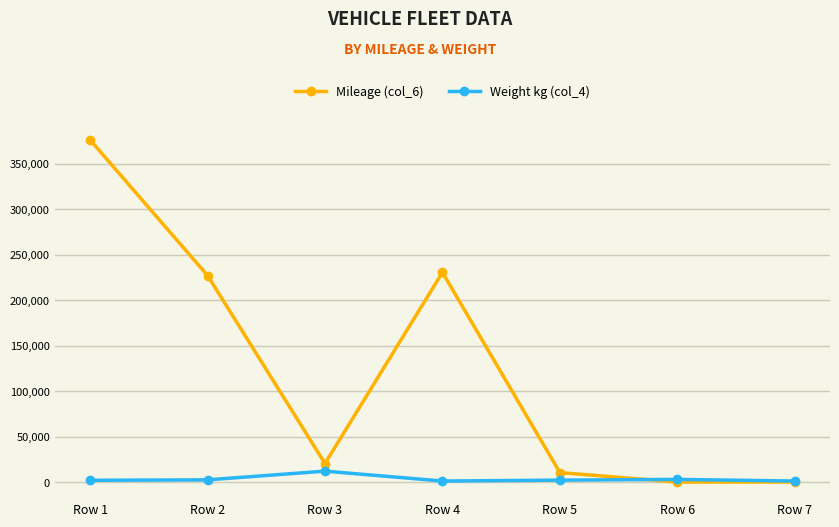

At which category is the sum across all series the highest?

Row 1